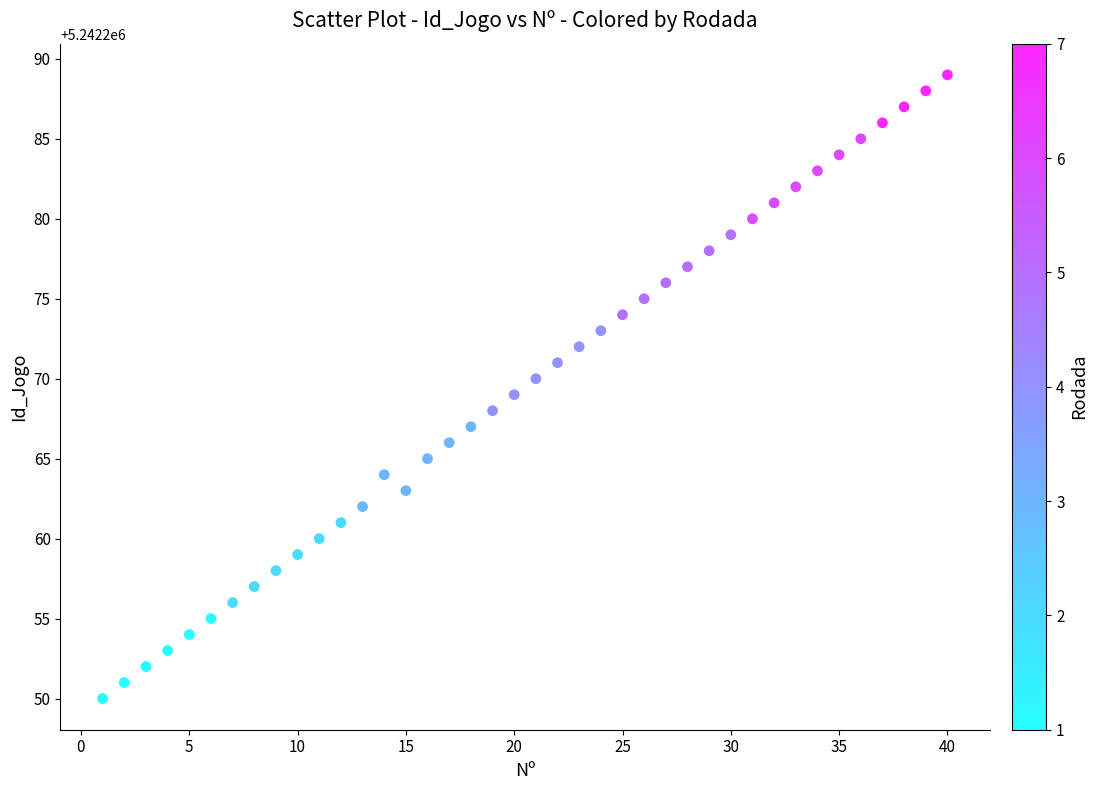

What is the range of X values (max minus min)?

39